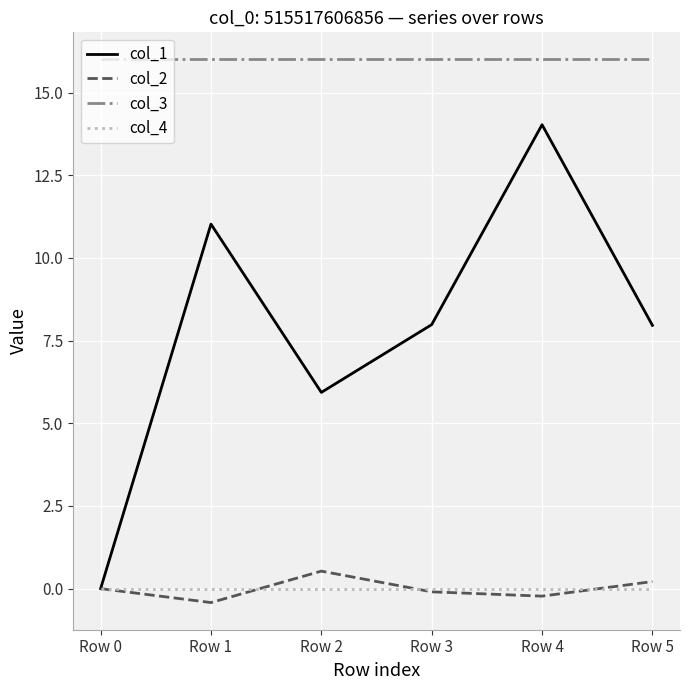

At which category is the sum across all series the highest?

Row 4